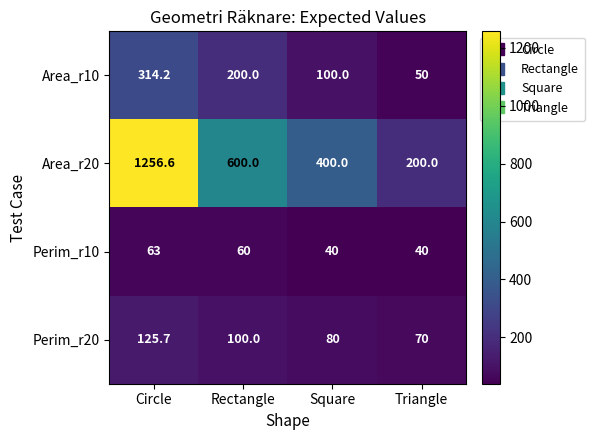

Between Circle and Square, which series saw the biggest shift?

Area_r20